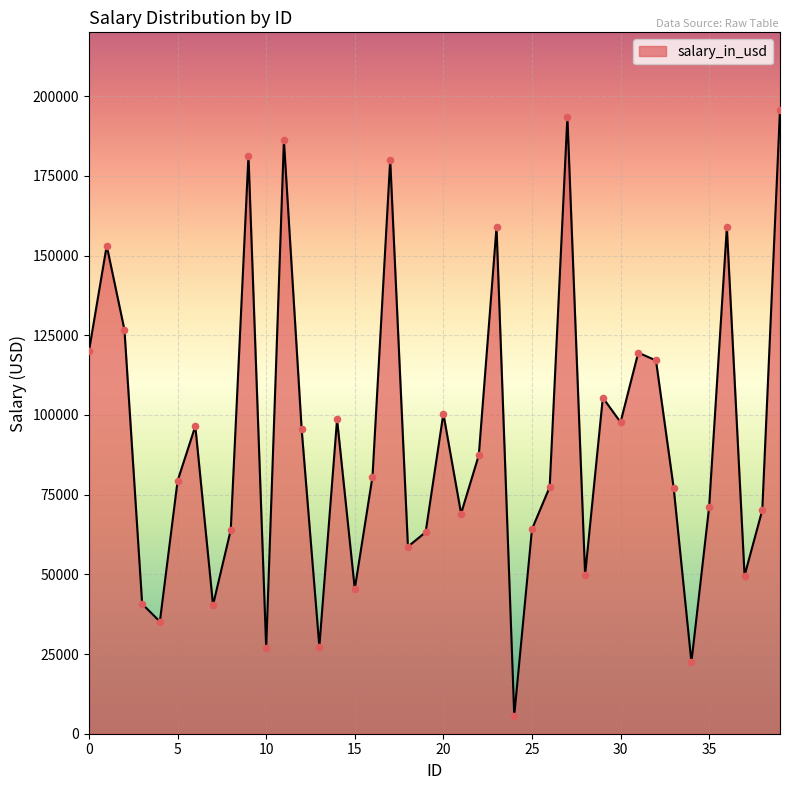

What is the minimum value shown in the chart?

5709.7